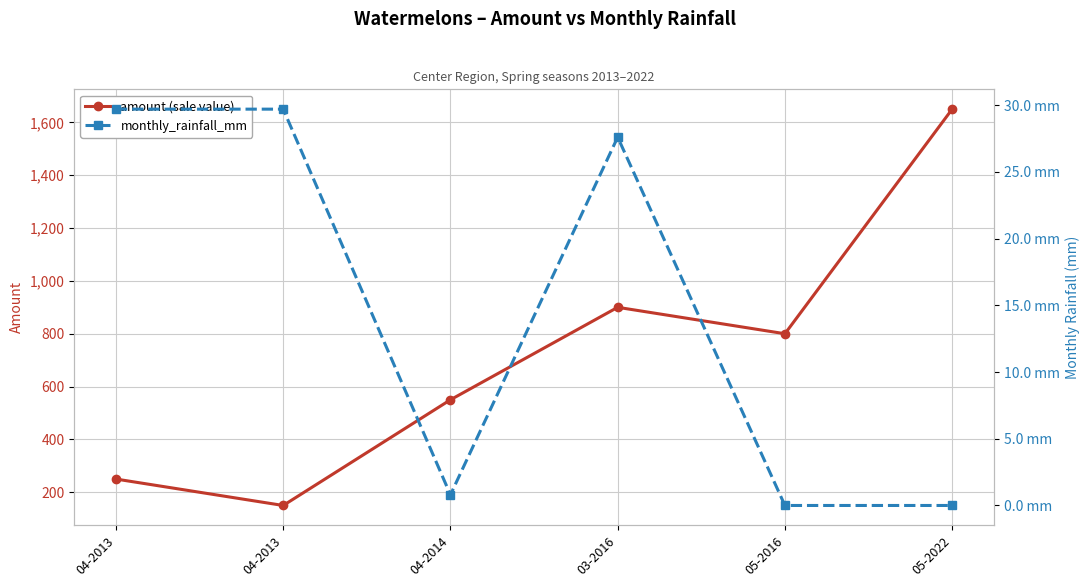

Reading left to right, what are all the values shown in this chart?

amount (sale value): 250.0	150.0	550.0	900.0	800.0	1650.0
monthly_rainfall_mm: 29.7	29.7	0.8	27.6	0.0	0.0